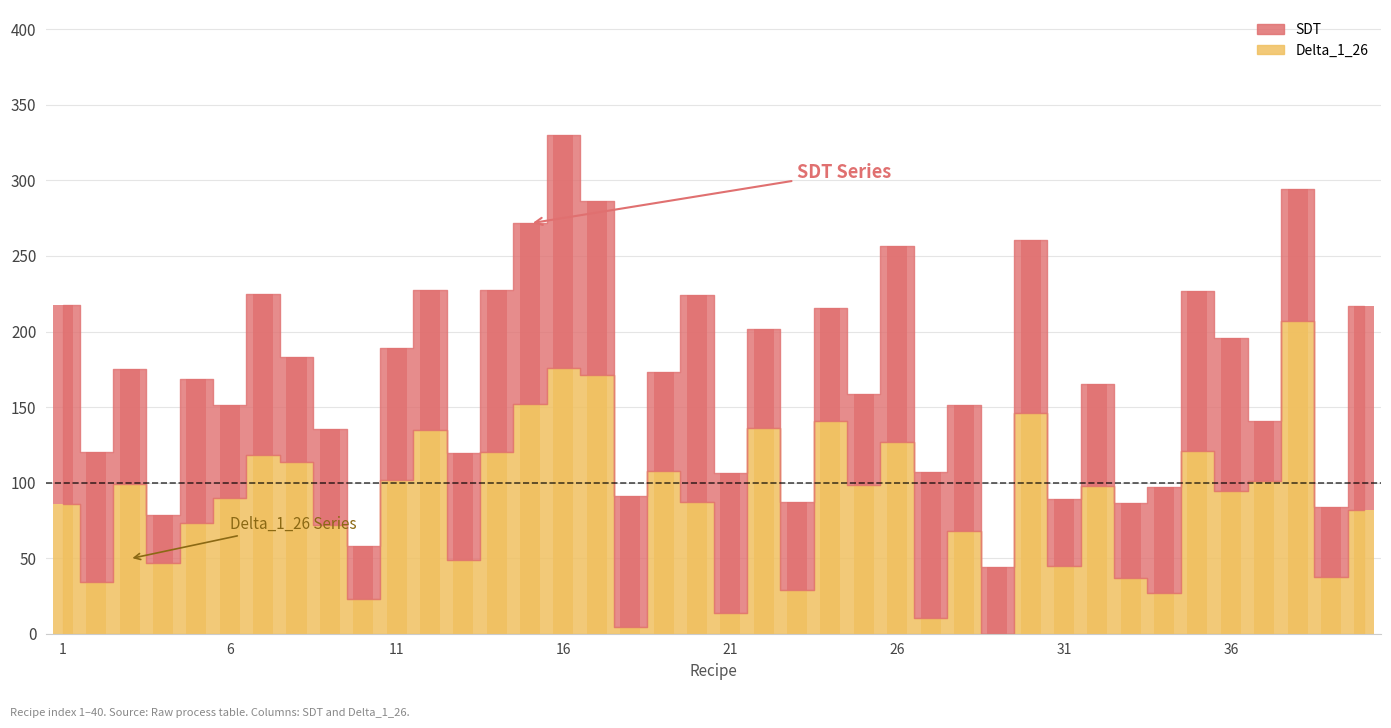

Between 34 and 4, which is larger?

34